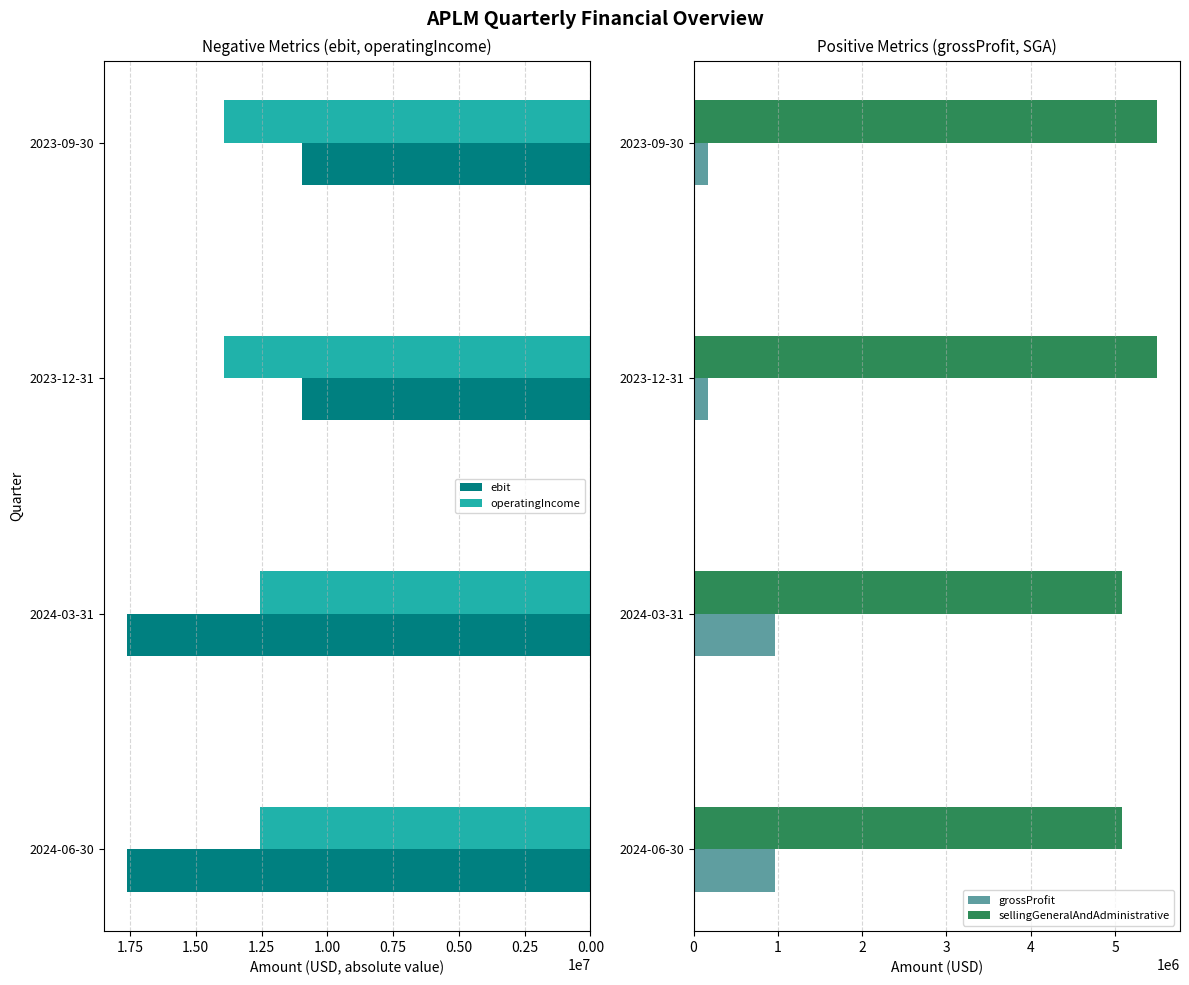

Count the number of categories in the chart.

4